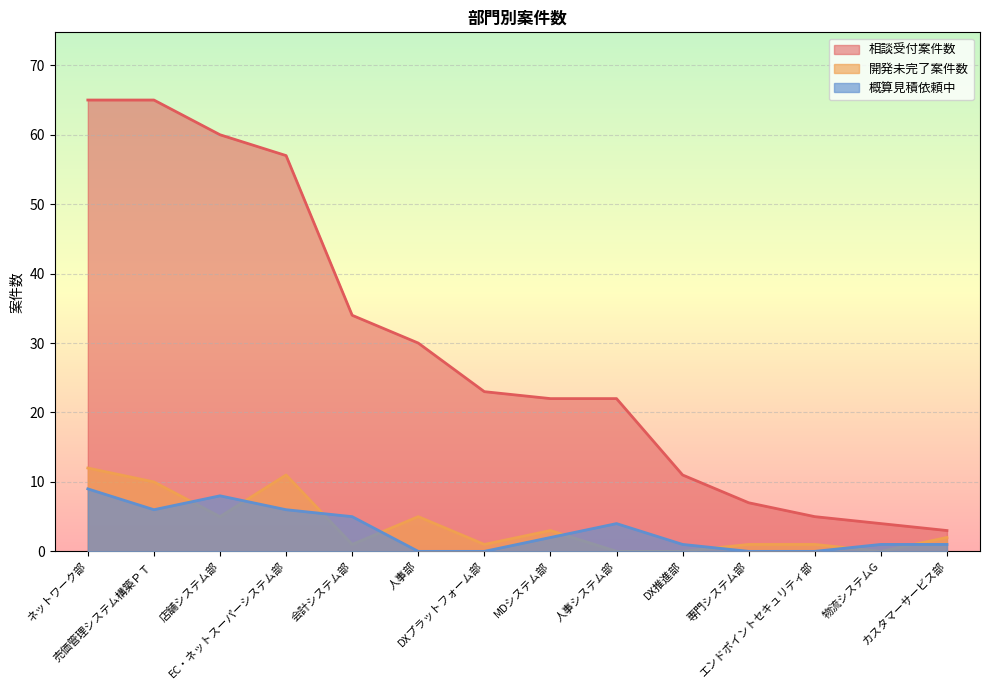

Which series has the largest total across all categories?

相談受付案件数